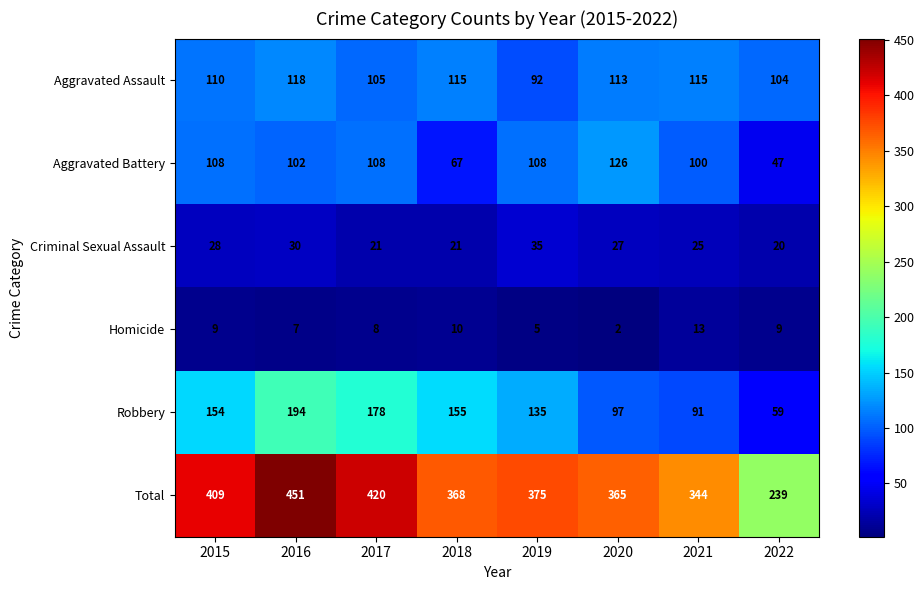

How many categories are shown in the chart?

8